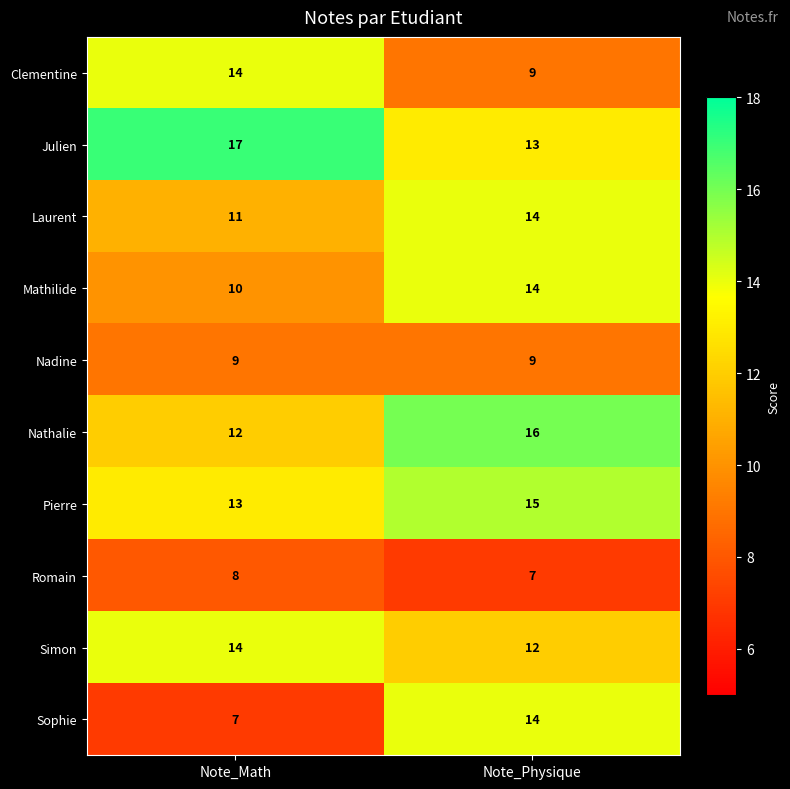

What is the total value across all series at Note_Physique?

123